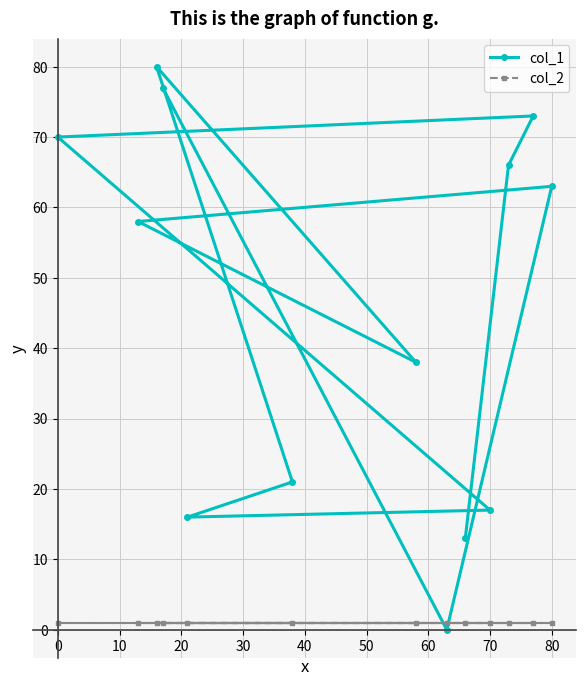

At how many categories does at least one series exceed 18?

9